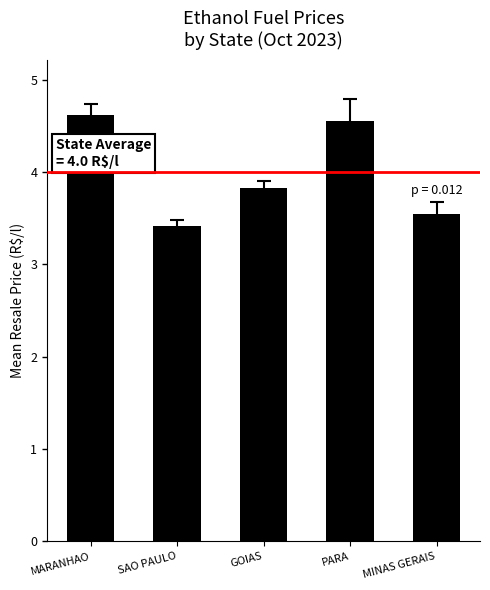

Which category has the lowest value across all series?

SAO PAULO